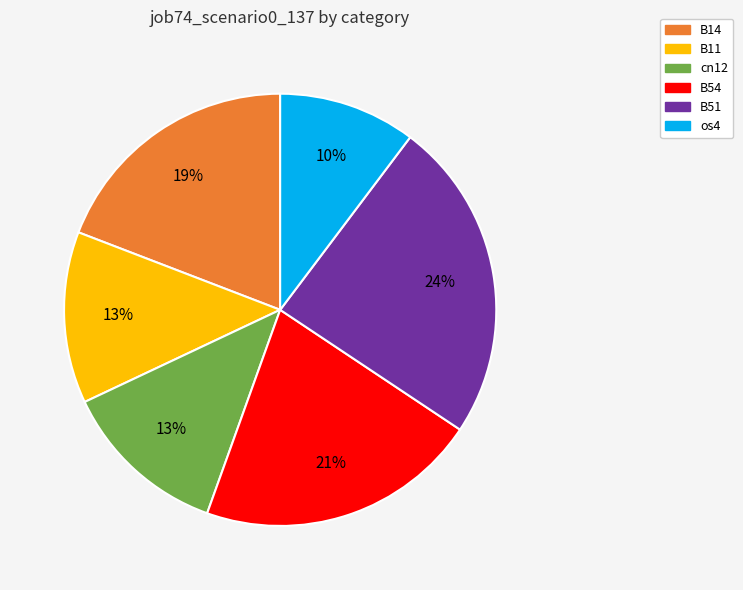

Is there any slice that represents more than half of the pie?

No